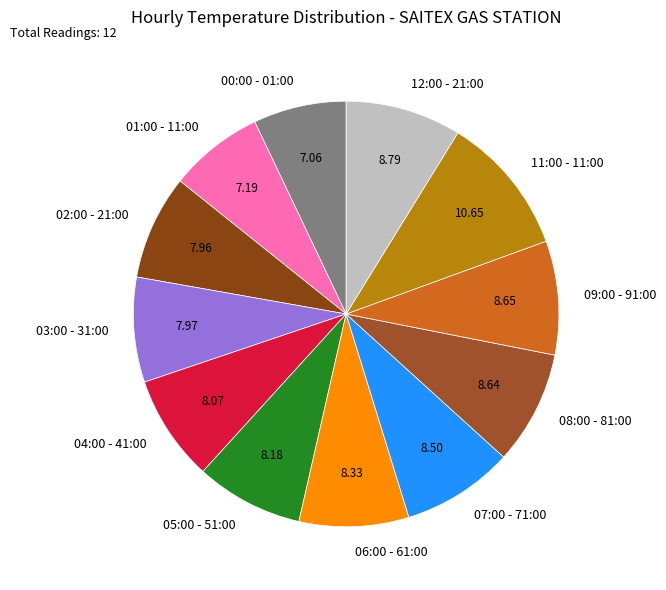

Count the number of slices in the pie.

12